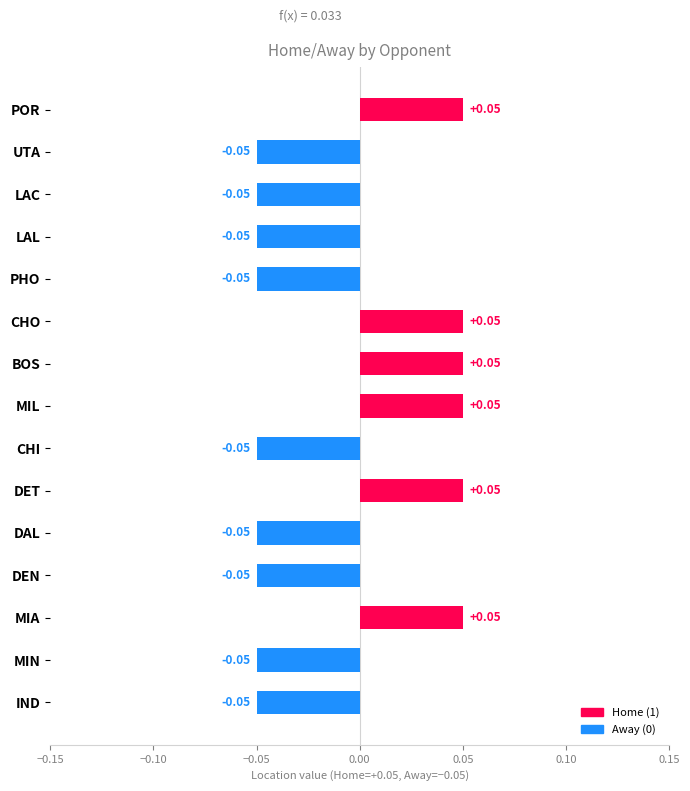

What is the change in value from DAL to POR?

+0.1